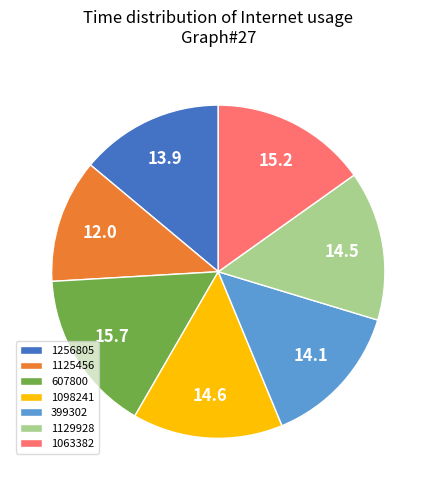

Does any single category account for the majority?

No